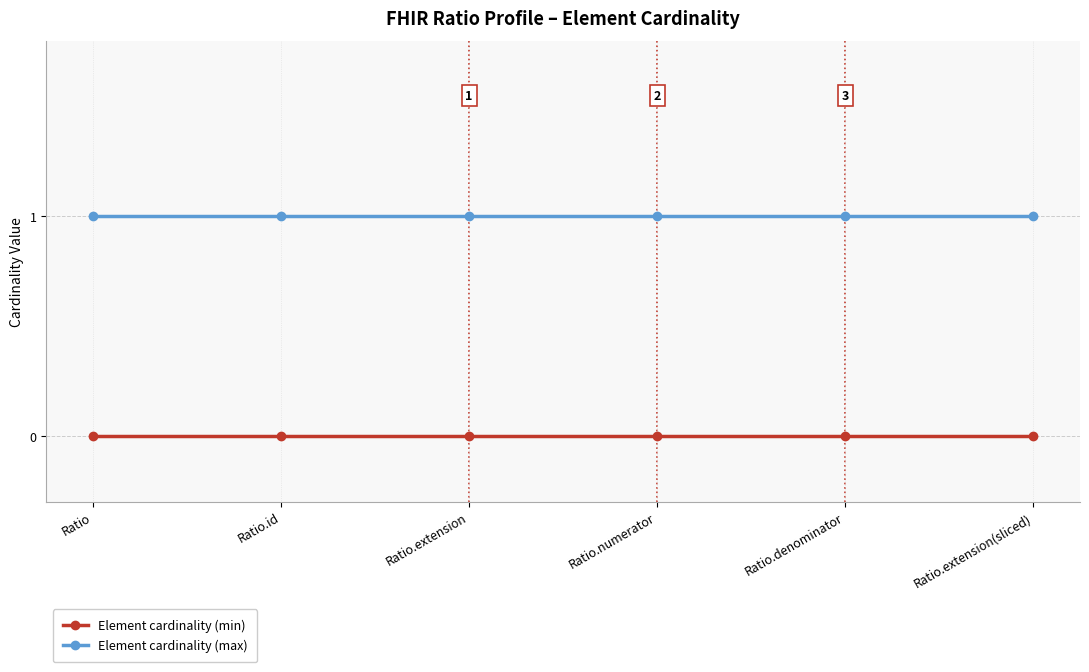

How many distinct data groups are displayed?

2